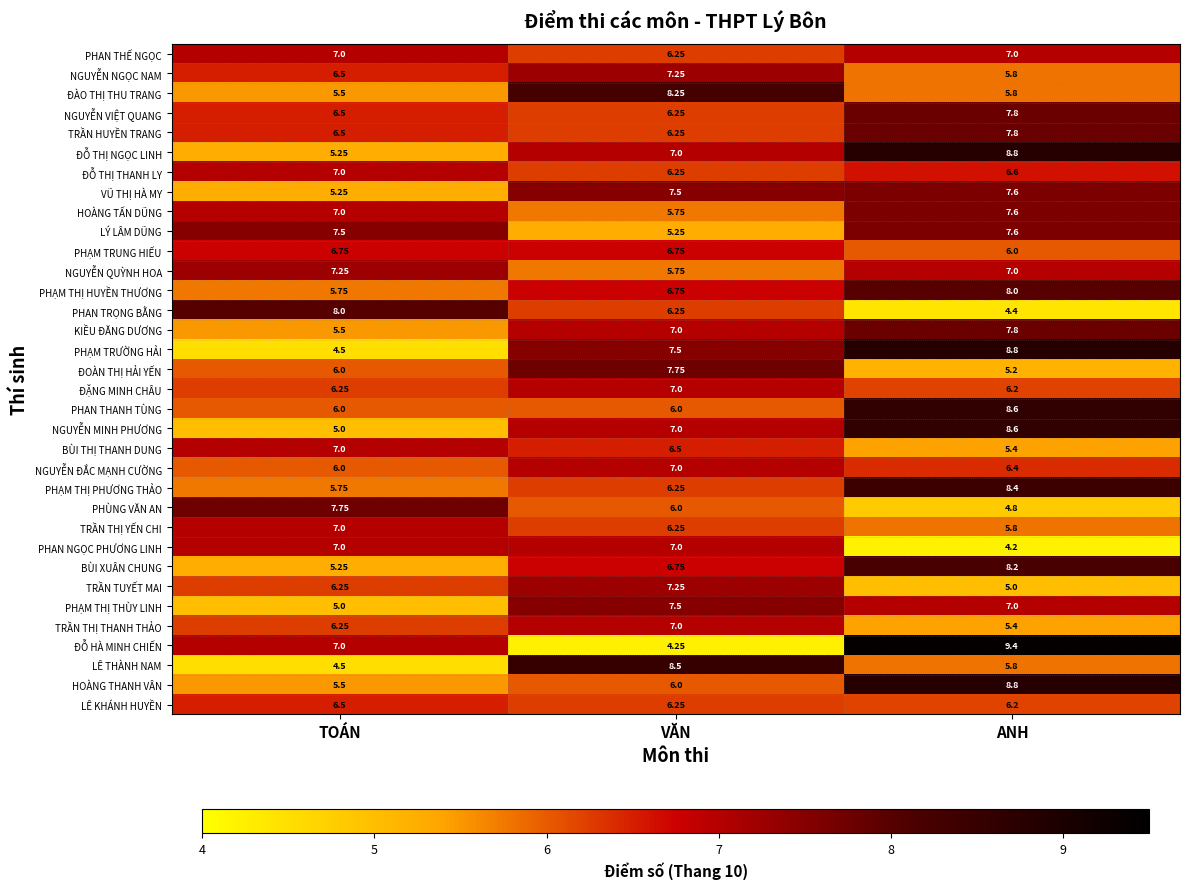

Which series has the largest total across all categories?

ĐỖ THỊ NGỌC LINH